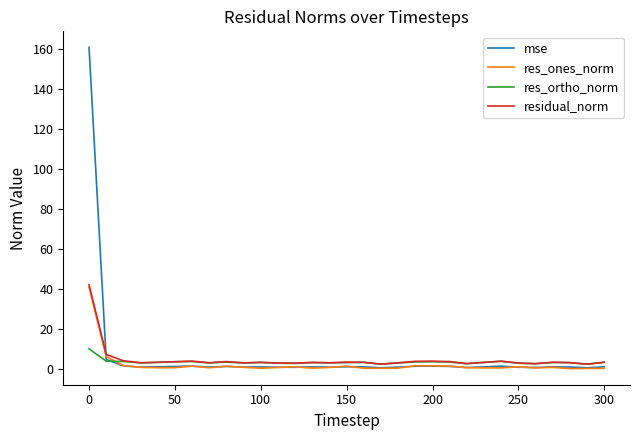

Which series has the widest spread of values?

mse